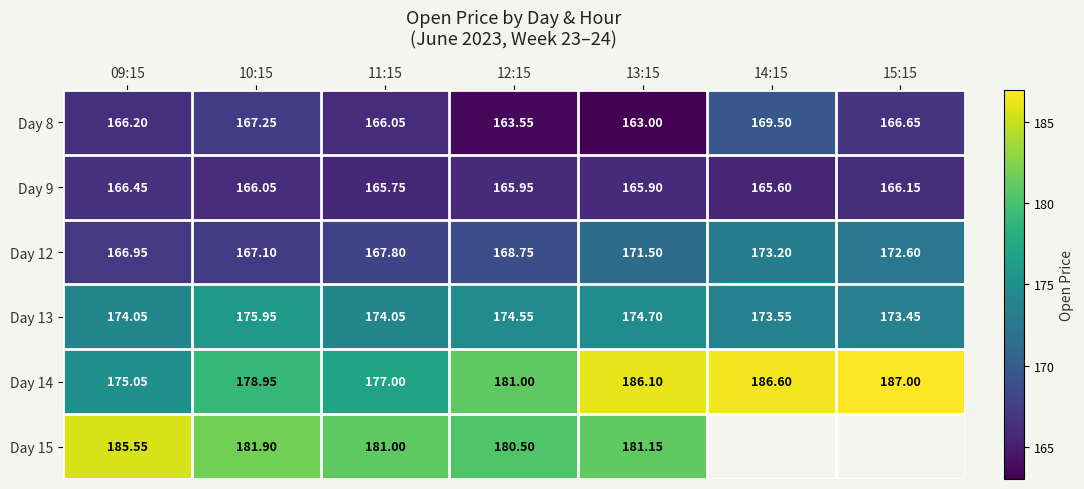

True or false: Day 13 has a value of 120.2 at 14:15.

False